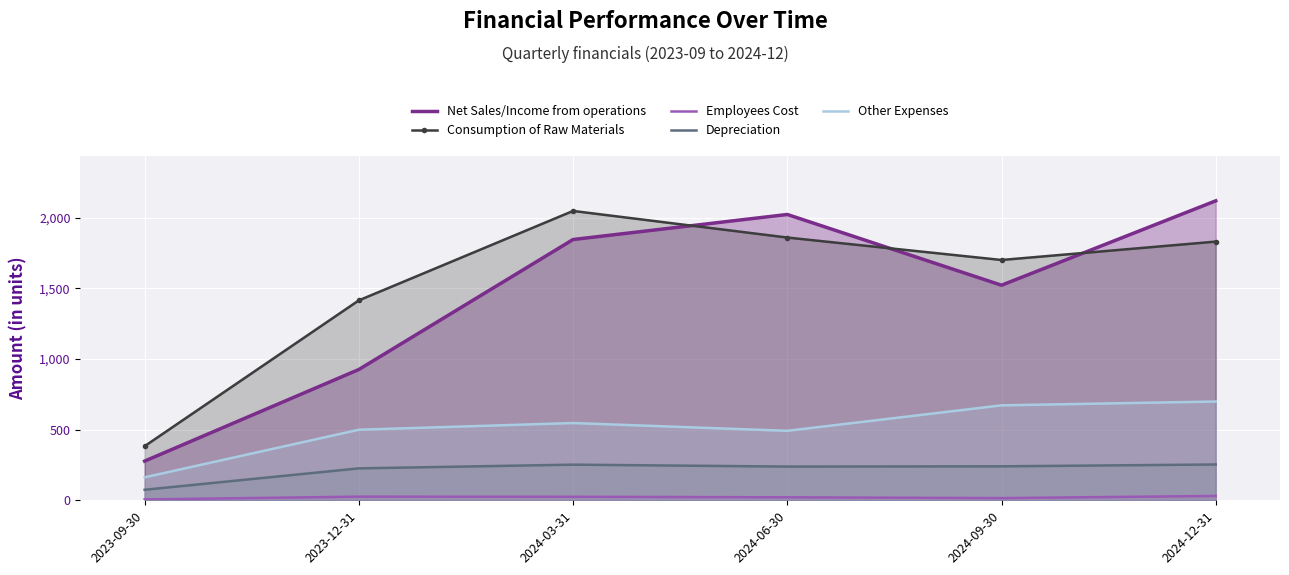

What is the difference between the maximum and second lowest values in the Other Expenses series?

207.4